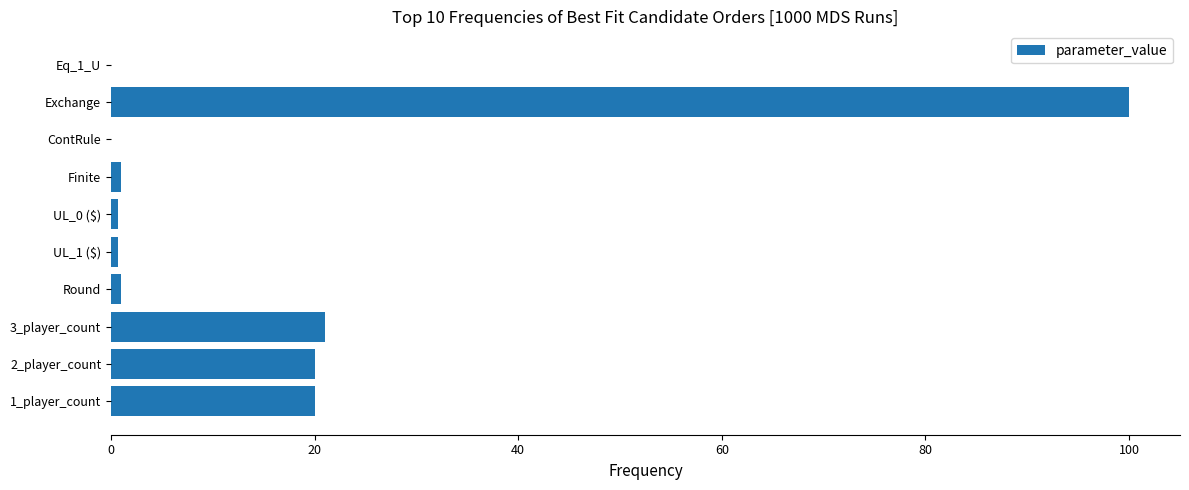

The chart shows a value of 32.6 at Exchange. True or false?

False